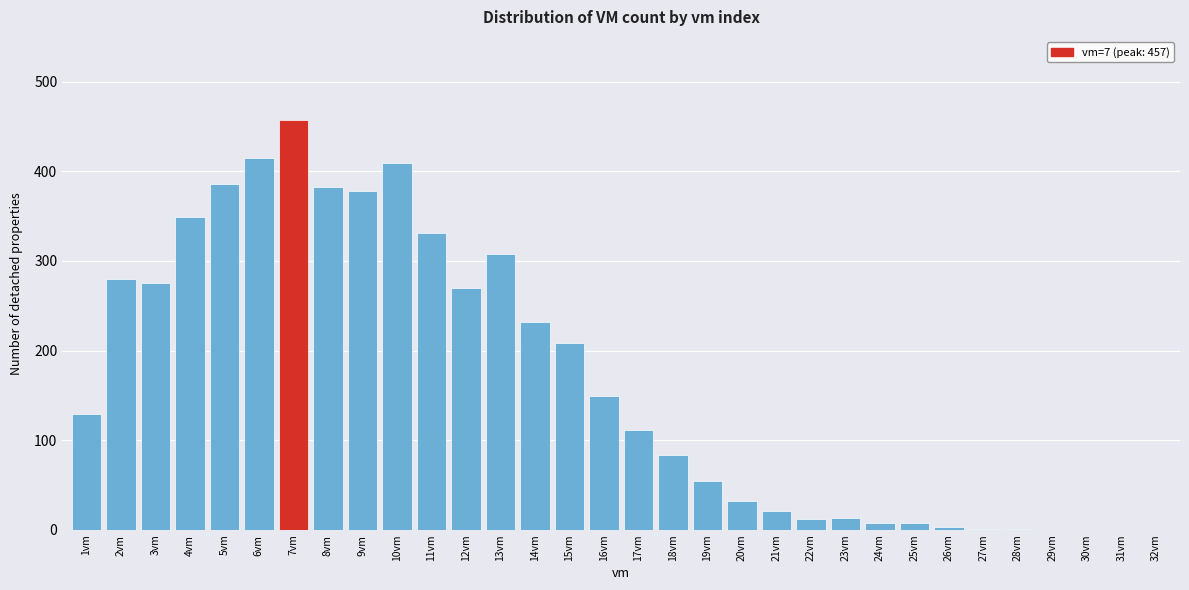

The value at 8vm is 121. True or false?

False